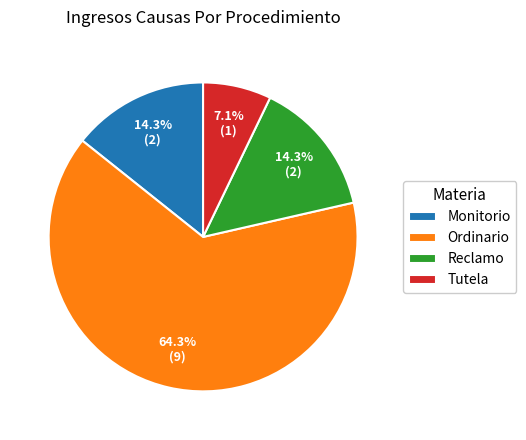

To the nearest percent, what is the combined percentage of Reclamo and Monitorio?

29%